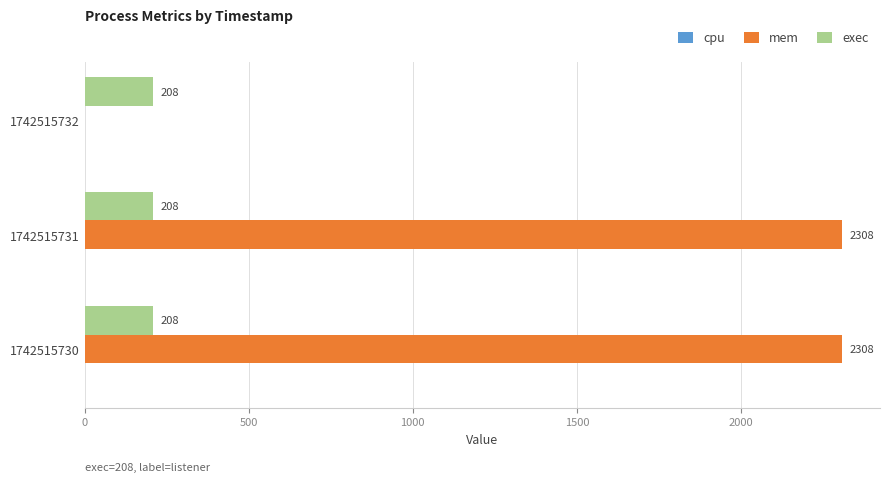

Which series changed the most between 1742515731 and 1742515732?

mem